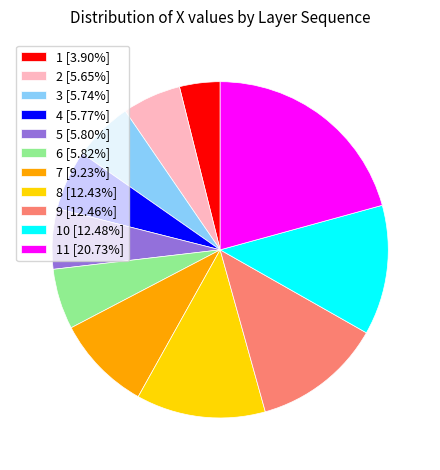

Does any single category account for the majority?

No